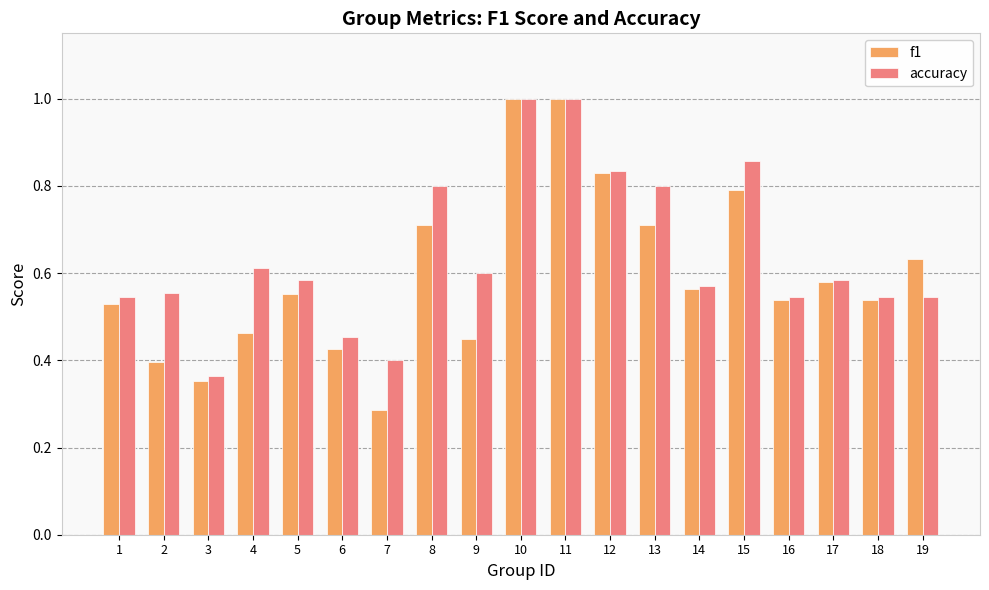

What is the highest value of the accuracy series?

1.0